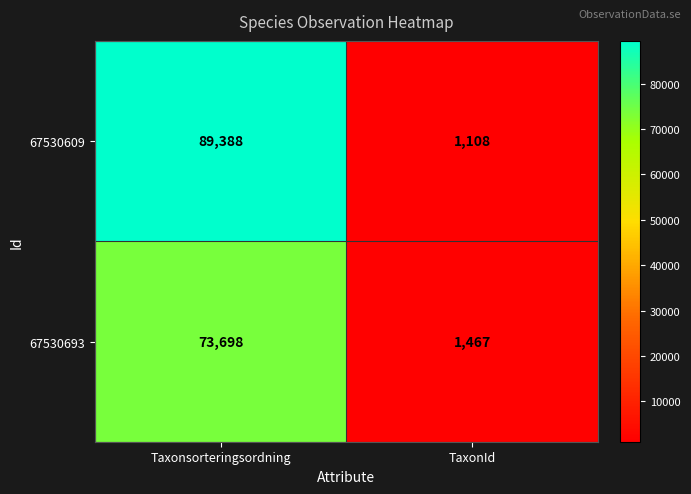

What is the maximum value shown in the chart?

89388